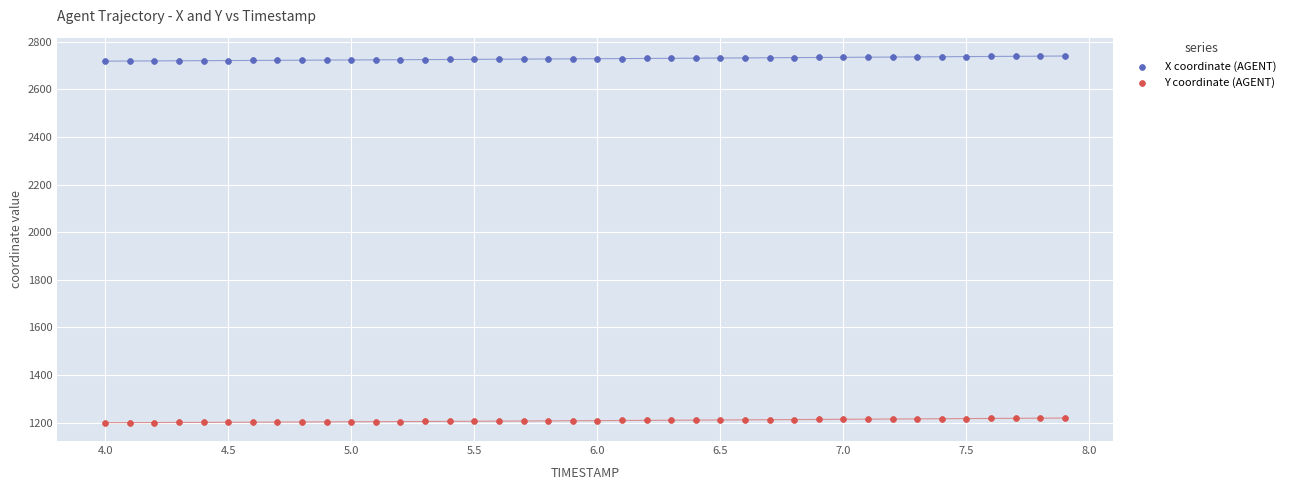

Which series reaches the maximum Y coordinate?

X coordinate (AGENT)